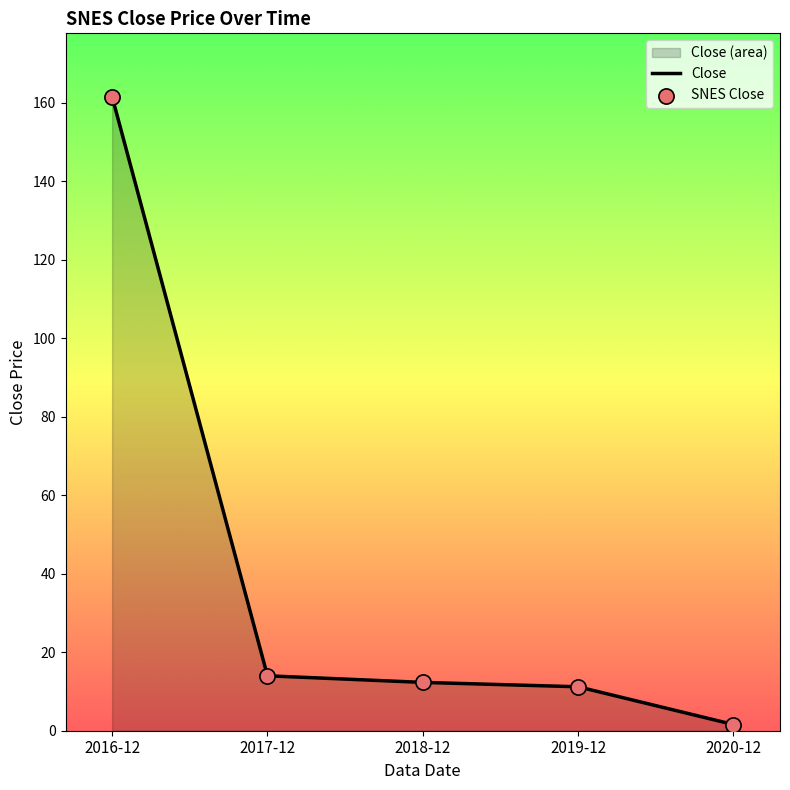

Approximately how many times larger is the value at 2017-12 compared to 2019-12?

1.2